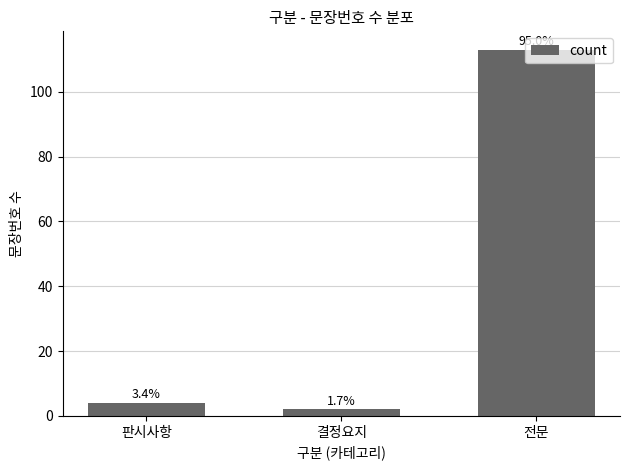

Approximately how many times larger is the value at 판시사항 compared to 결정요지?

2.0